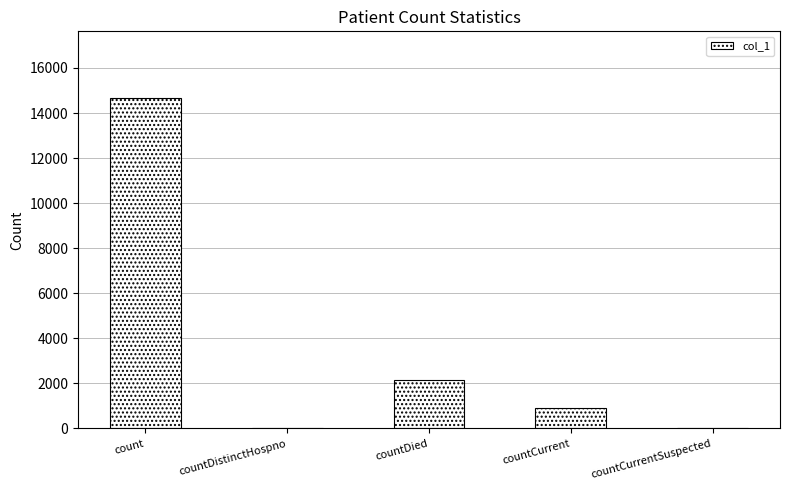

Where is the data nearest to the value 7344?

countDied